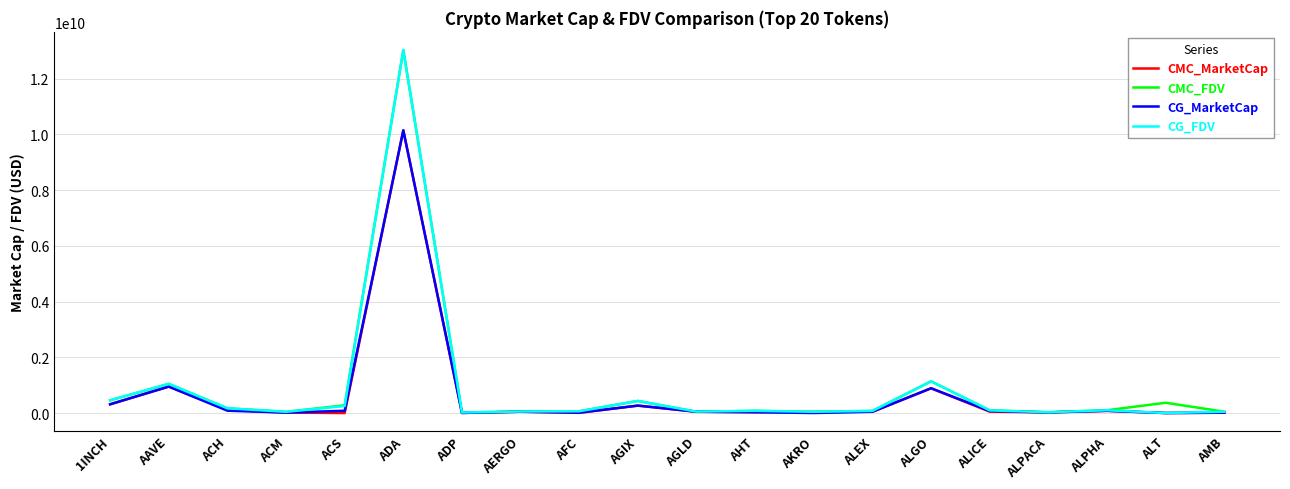

What is the greatest value displayed?

13030137590.0